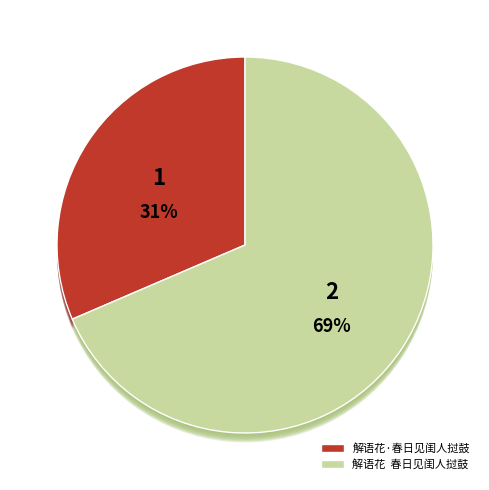

Rank the categories by value from lowest to highest.

解语花·春日见闺人挝鼓, 解语花  春日见闺人挝鼓